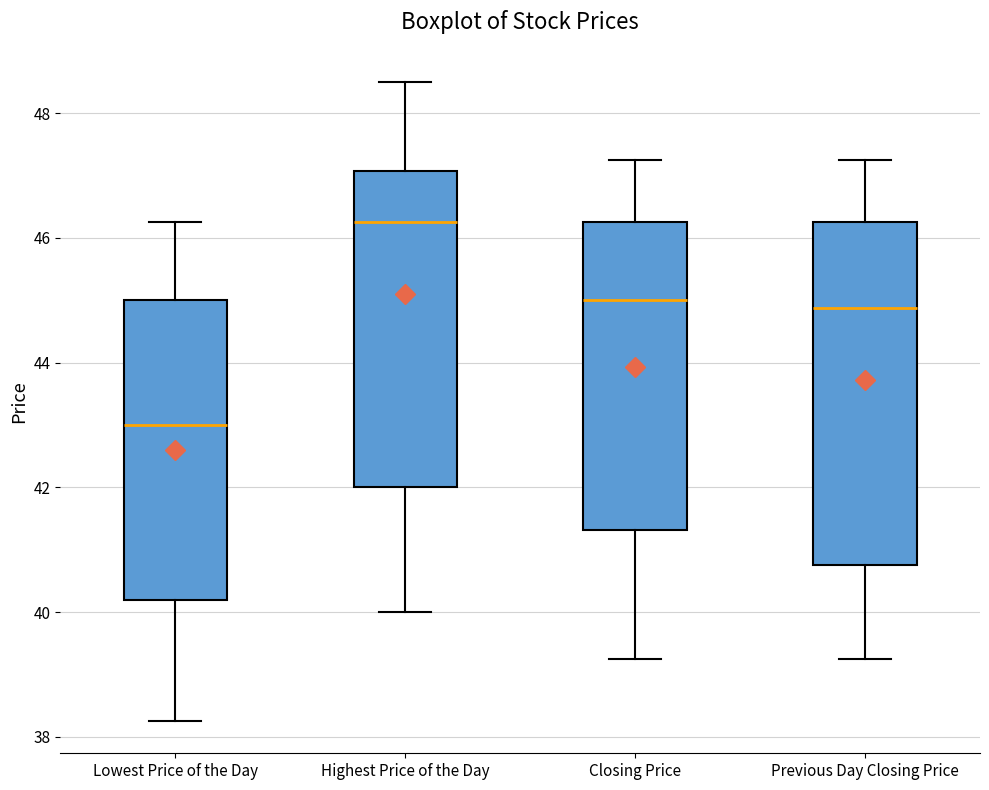

Which box has the highest median line?

Highest Price of the Day